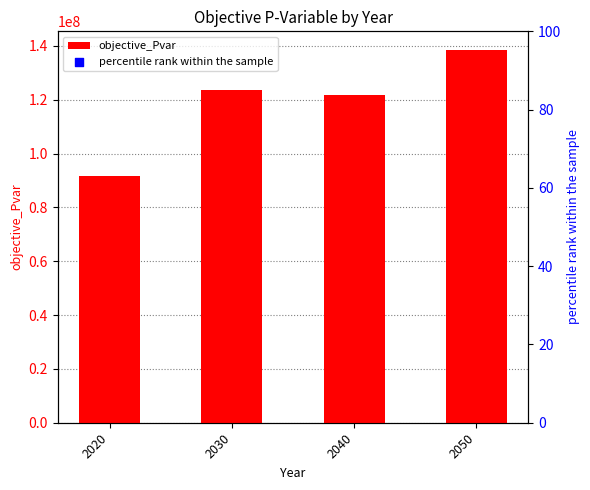

What is the change in value from 2020 to 2030?

+32004686.2